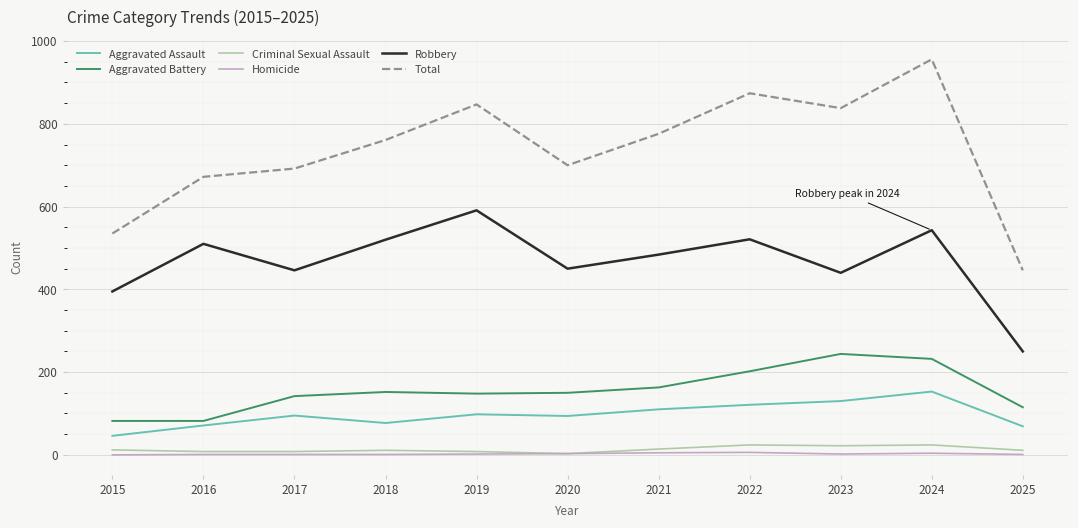

True or false: Aggravated Assault has a value of 110 at 2021.

True